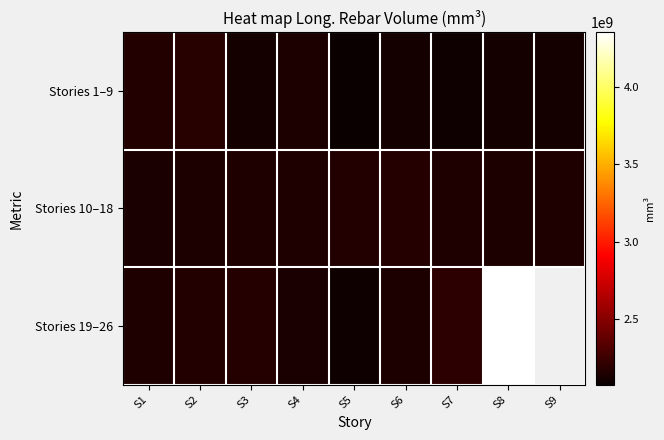

What is the average value of the Stories 10–18 series?

2150729364.1